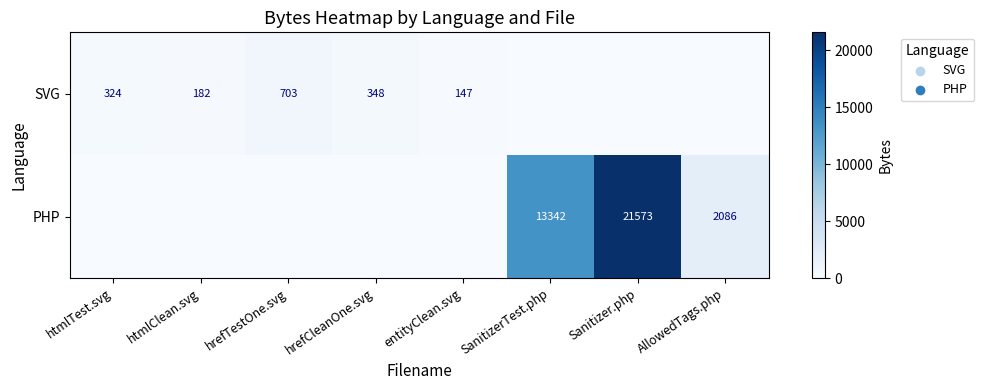

Is it true that SVG equals 147 at entityClean.svg?

True